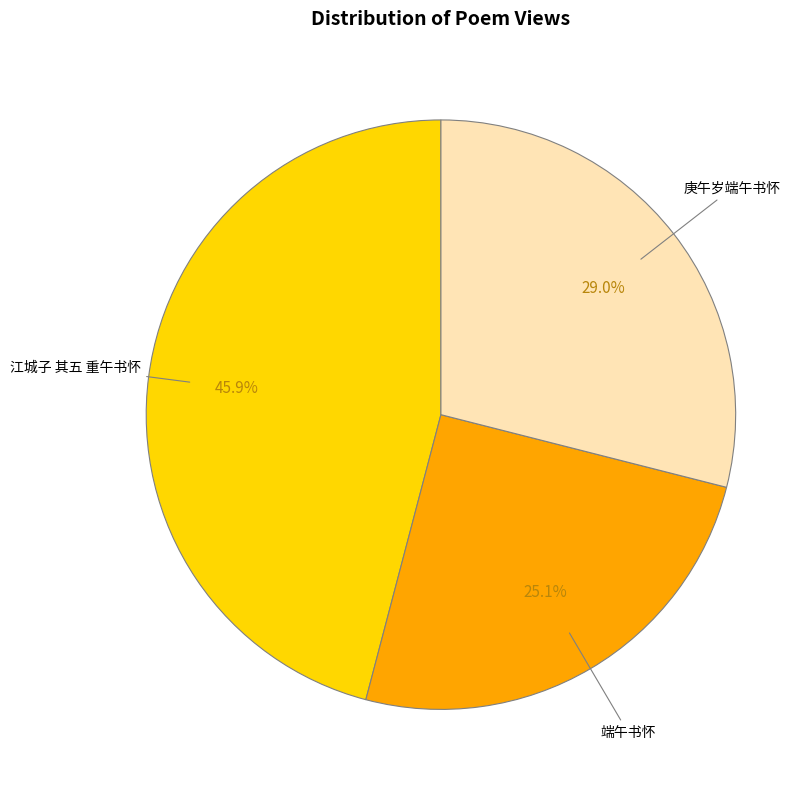

Is there any slice that represents more than half of the pie?

No